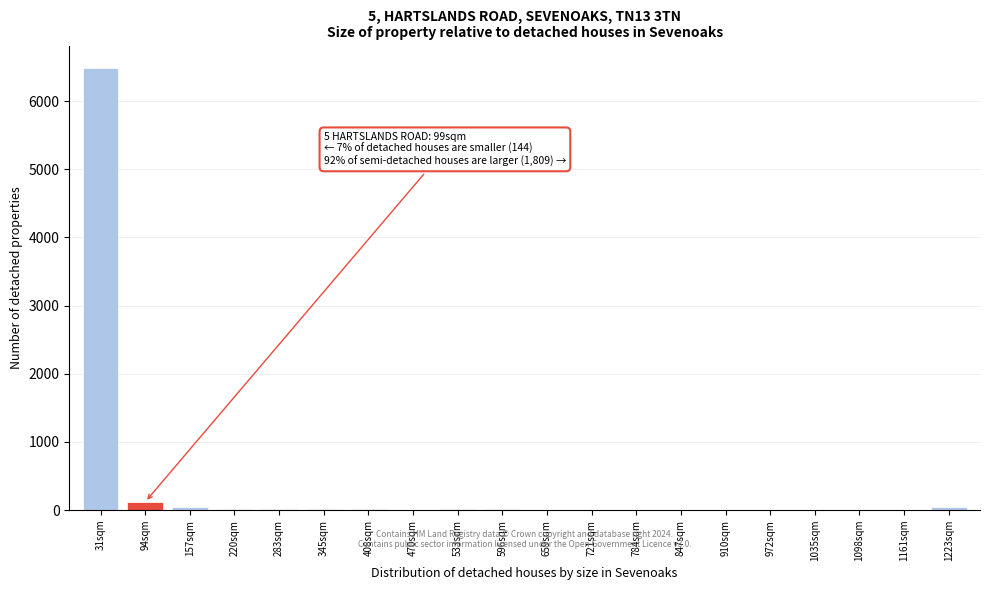

What is the maximum value shown in the chart?

6492